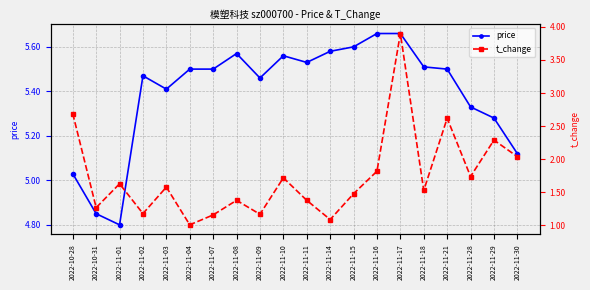

Reading left to right, what are all the values shown in this chart?

price: 2022-10-28=5.0	2022-10-31=4.8	2022-11-01=4.8	2022-11-02=5.5	2022-11-03=5.4	2022-11-04=5.5	2022-11-07=5.5	2022-11-08=5.6	2022-11-09=5.5	2022-11-10=5.6	2022-11-11=5.5	2022-11-14=5.6	2022-11-15=5.6	2022-11-16=5.7	2022-11-17=5.7	2022-11-18=5.5	2022-11-21=5.5	2022-11-28=5.3	2022-11-29=5.3	2022-11-30=5.1
t_change: 2022-10-28=2.7	2022-10-31=1.3	2022-11-01=1.6	2022-11-02=1.2	2022-11-03=1.6	2022-11-04=1.0	2022-11-07=1.2	2022-11-08=1.4	2022-11-09=1.2	2022-11-10=1.7	2022-11-11=1.4	2022-11-14=1.1	2022-11-15=1.5	2022-11-16=1.8	2022-11-17=3.9	2022-11-18=1.5	2022-11-21=2.6	2022-11-28=1.7	2022-11-29=2.3	2022-11-30=2.0